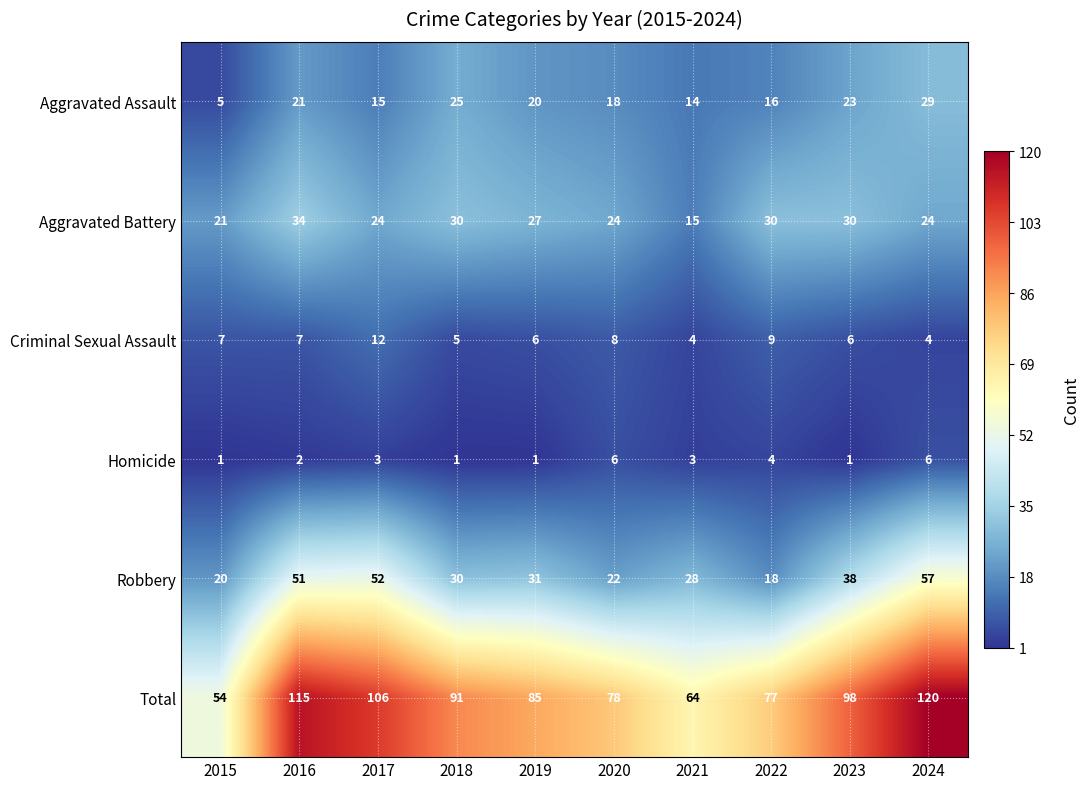

At which label does Aggravated Assault first exceed 20?

2016